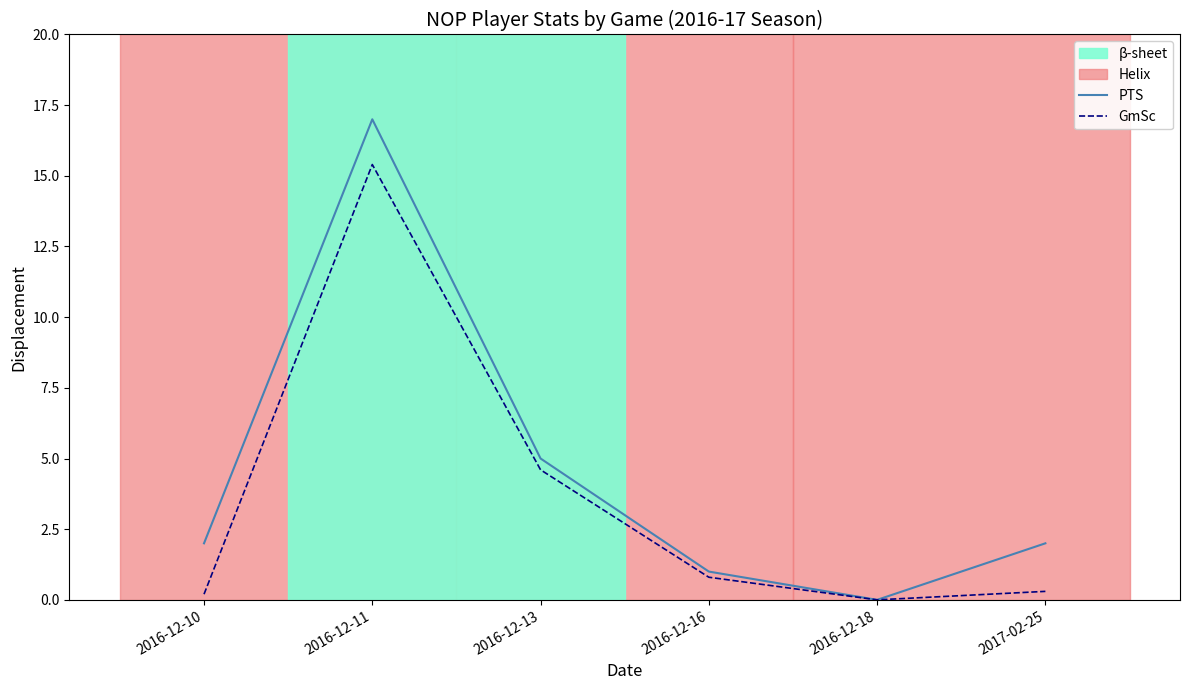

What value does the GmSc series have at 2016-12-13?

4.6